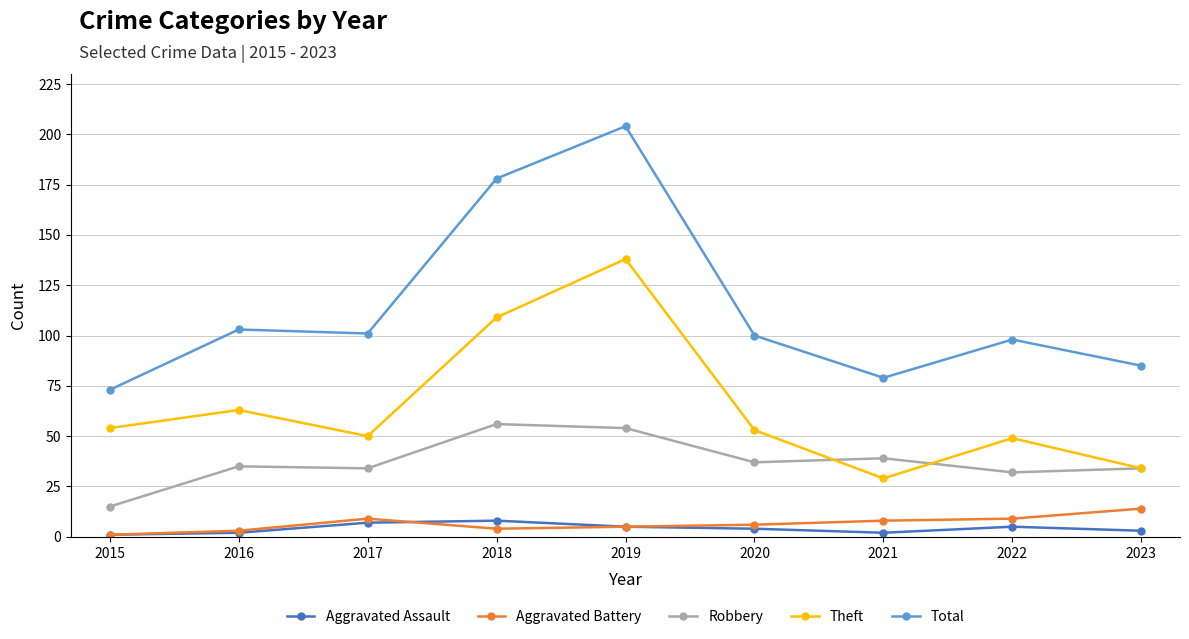

Reading left to right, list all the values displayed in this chart.

Aggravated Assault: 1	2	7	8	5	4	2	5	3
Aggravated Battery: 1	3	9	4	5	6	8	9	14
Robbery: 15	35	34	56	54	37	39	32	34
Theft: 54	63	50	109	138	53	29	49	34
Total: 73	103	101	178	204	100	79	98	85